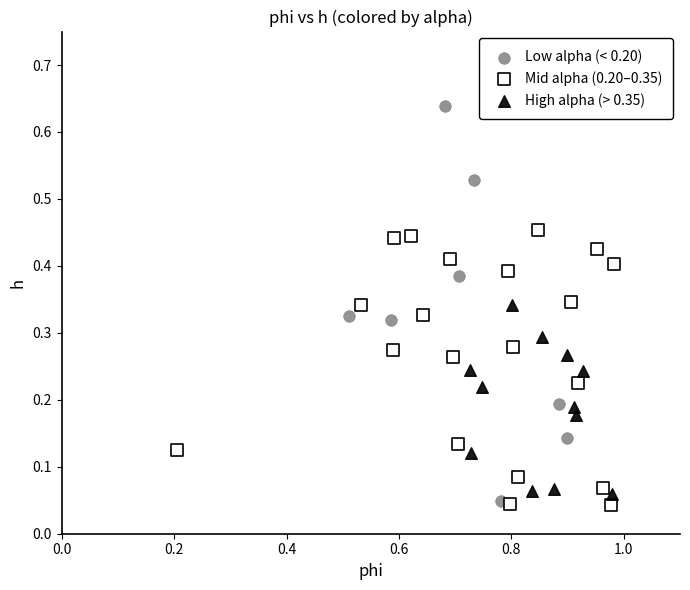

Which series has the widest spread of Y values?

Low alpha (< 0.20)